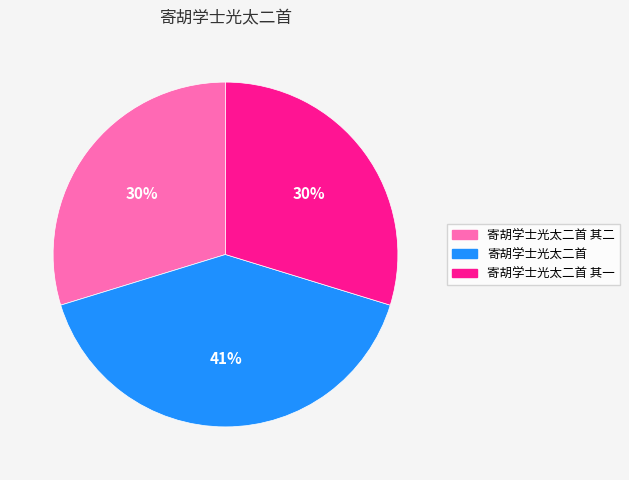

To the nearest percent, what is the difference between the largest and smallest slice percentages?

11%